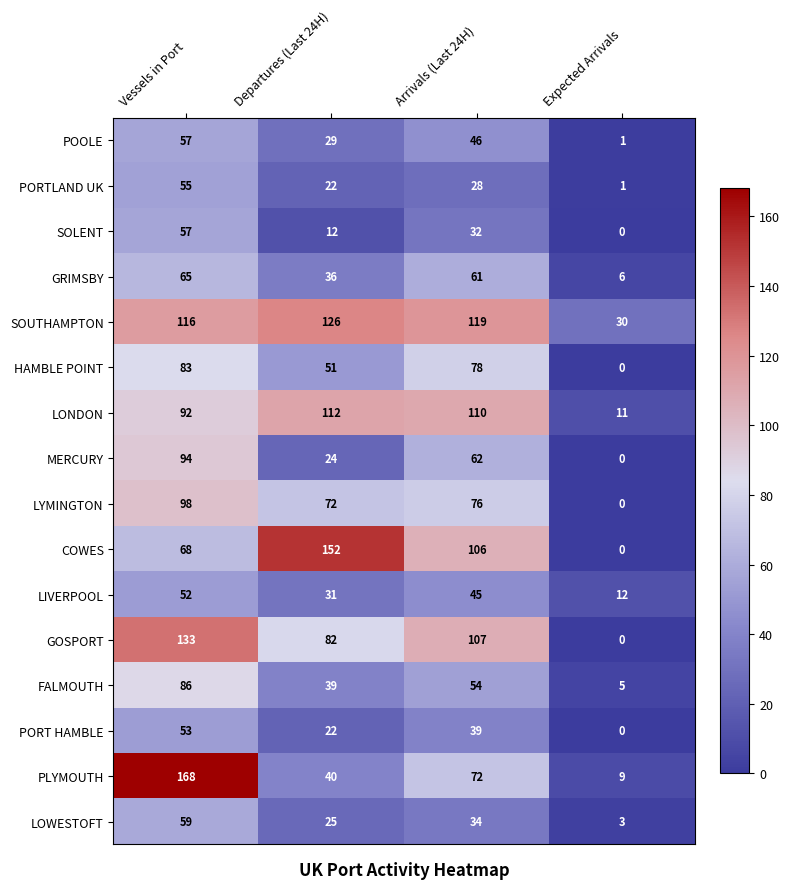

What is the sum of all POOLE values?

133